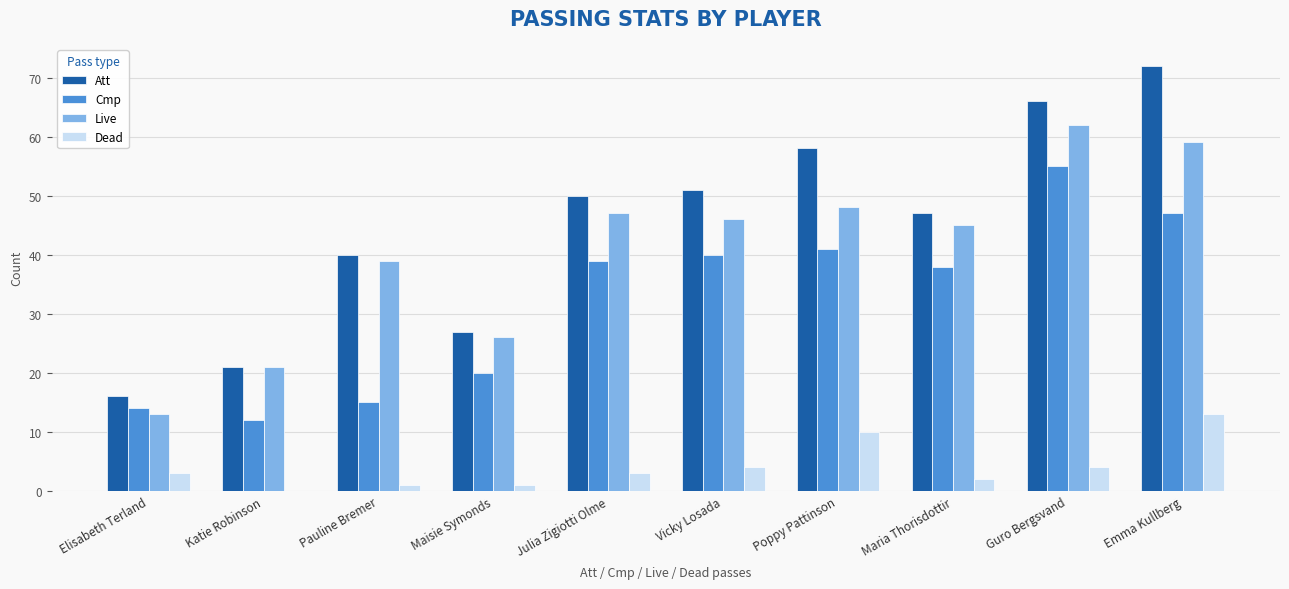

At which category is the sum across all series the highest?

Emma Kullberg